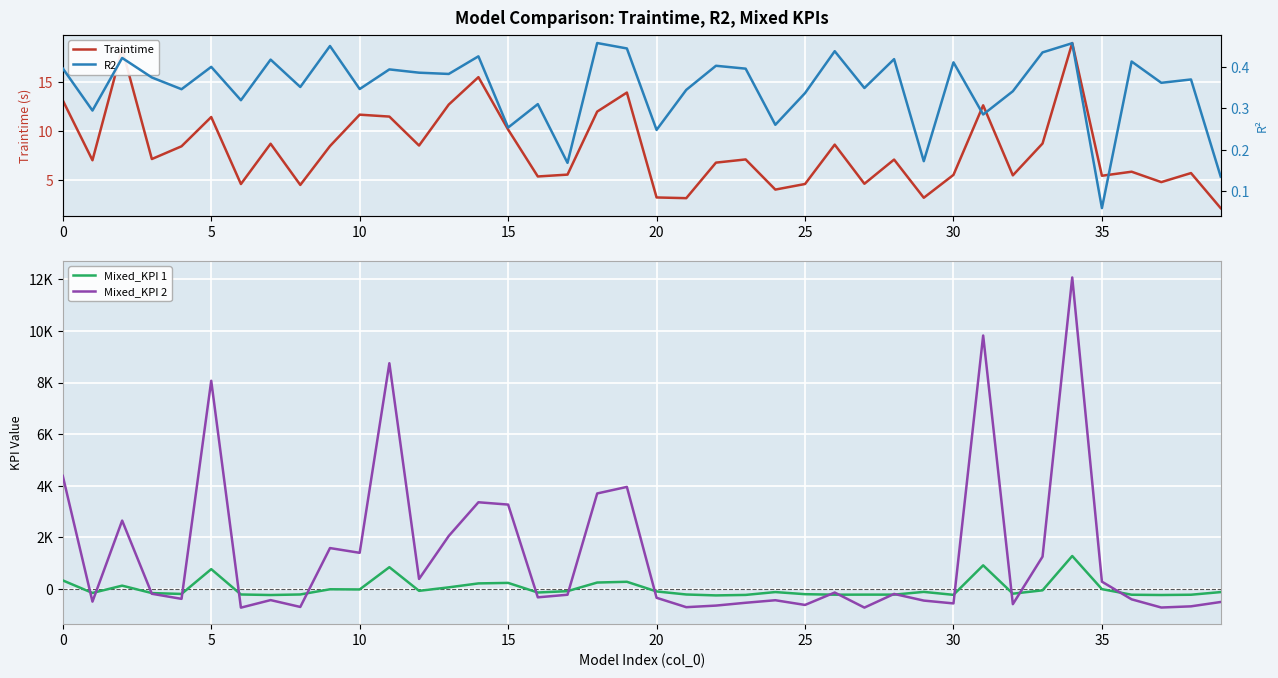

Where do Mixed_KPI 1 and R2 first cross each other?

0 and 5